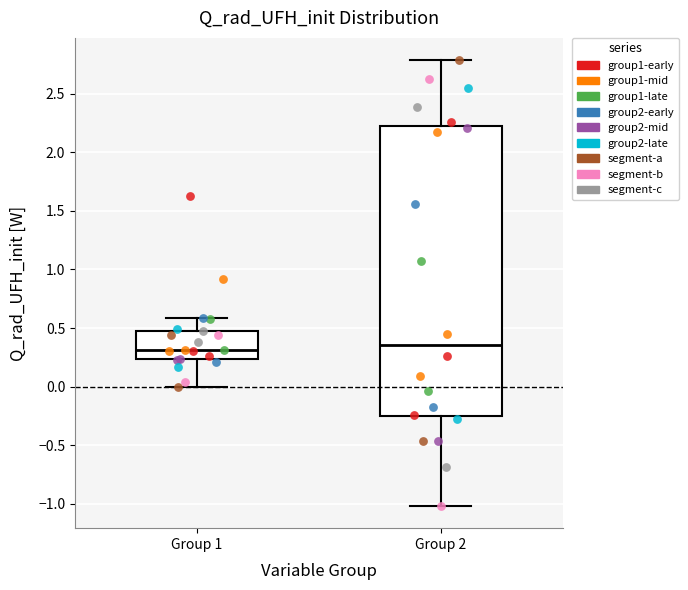

Reading left to right, read every box against the y-axis: the position of its median line, the range the box covers, and the ends of its whiskers. The values are not printed on the chart, so give them approximately, as read against the axis.

Group 1: median 0.30, box 0.25 to 0.50, whiskers 0.00 to 0.60
Group 2: median 0.35, box -0.25 to 2.20, whiskers -1.00 to 2.80